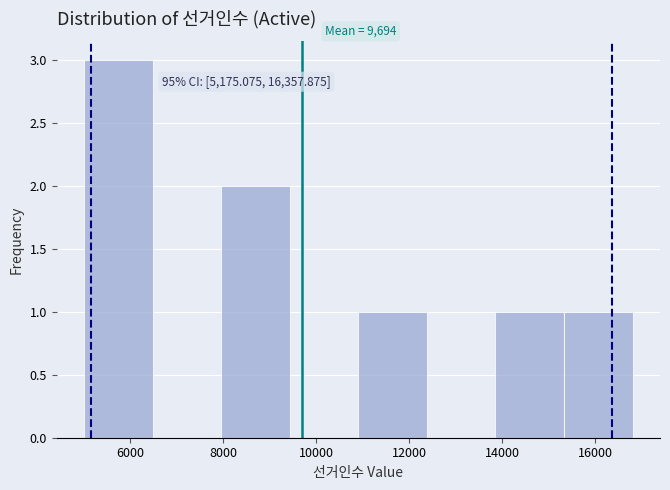

Which range on the x-axis has the tallest bar?

5000 to 6400